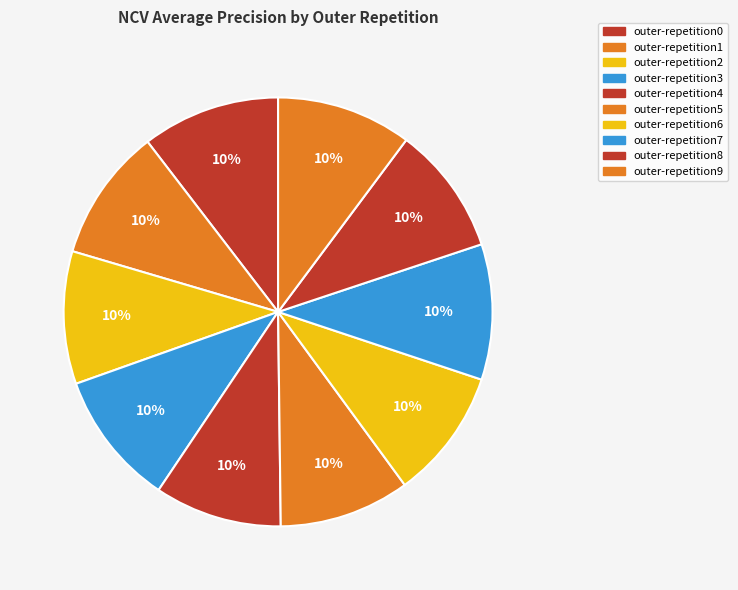

Count the number of slices in the pie.

10